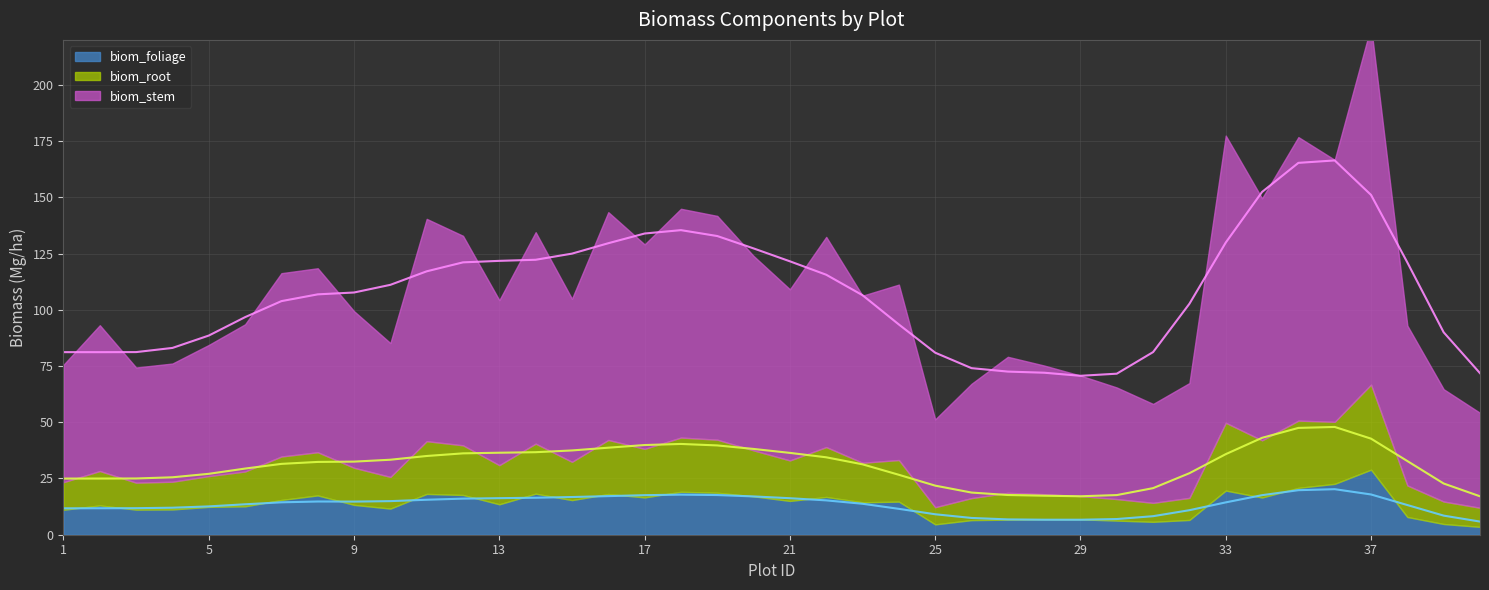

What is the value of the biom_stem point at the 2nd from the left?

64.8